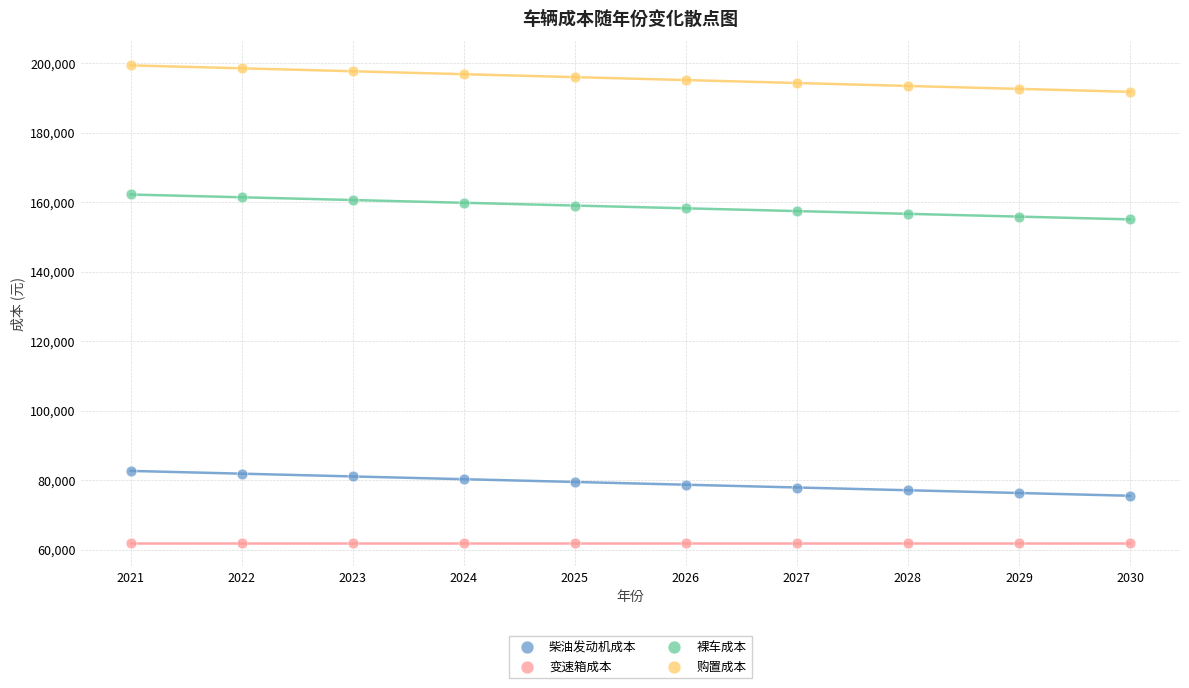

Which series reaches the minimum Y coordinate?

变速箱成本